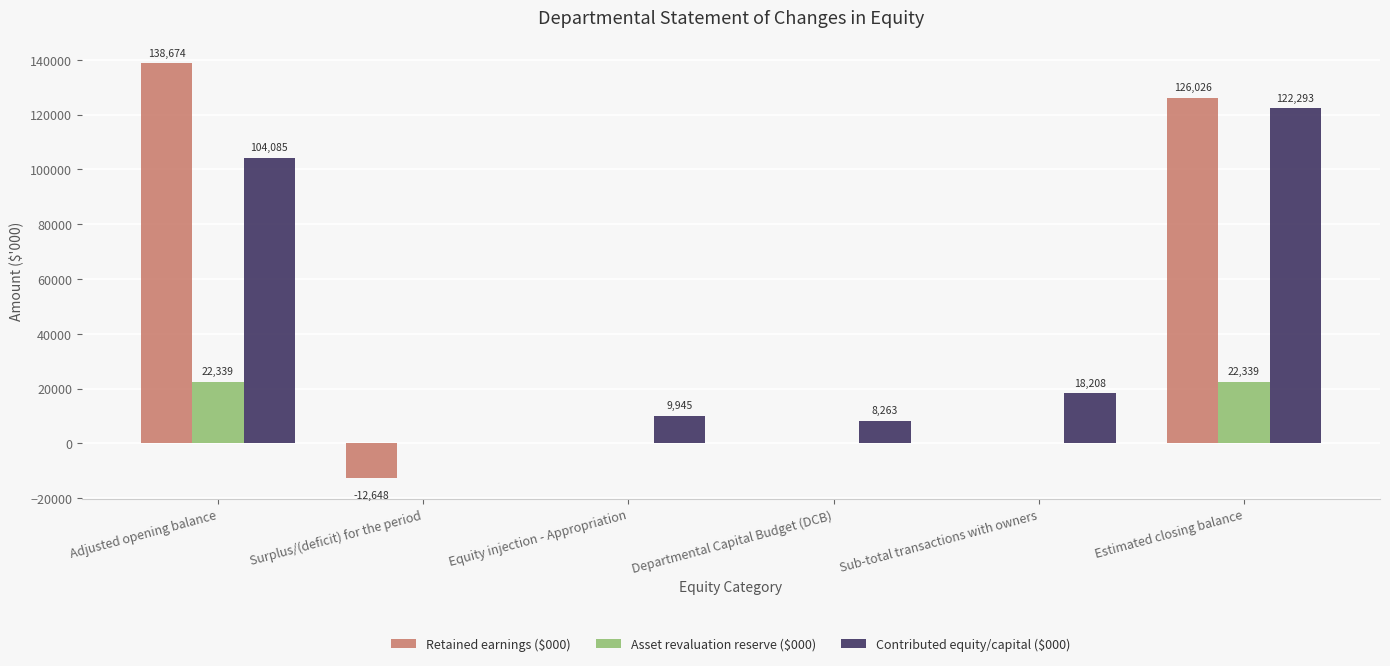

True or false: Retained earnings ($000) has a value of 207521 at Adjusted opening balance.

False